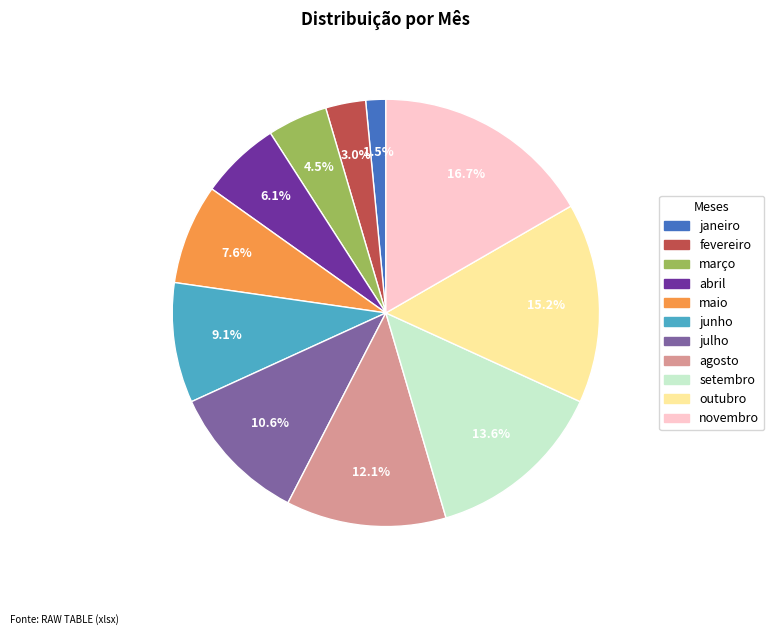

Is there any slice that represents more than half of the pie?

No